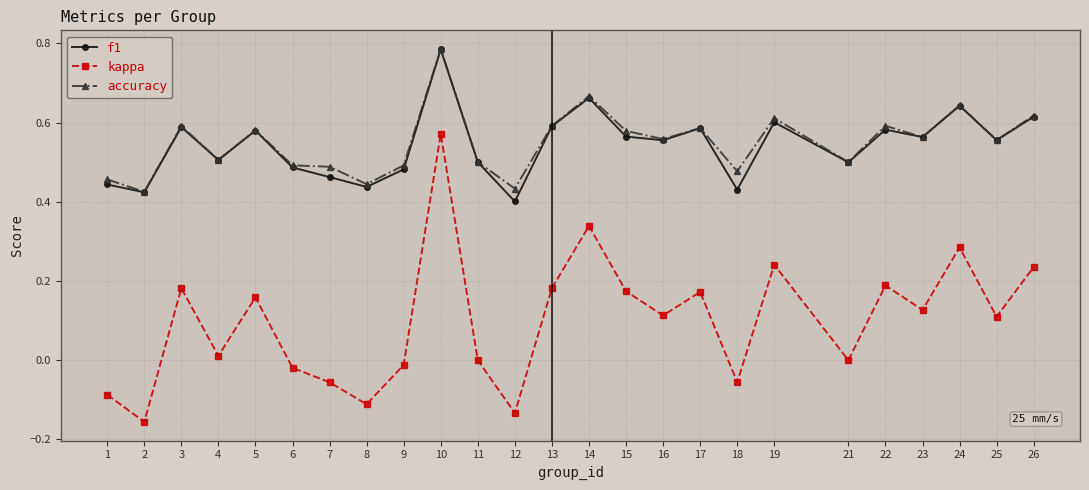

What is the sum of the accuracy values at 6 and 9?

1.0